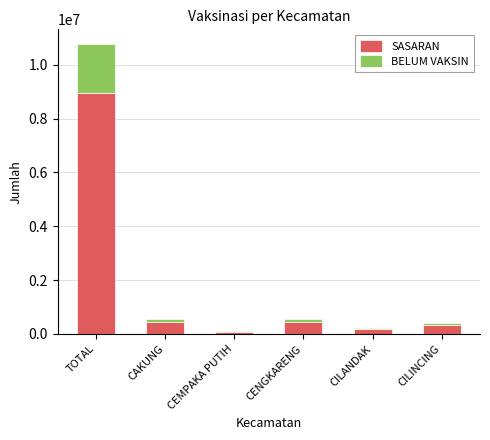

What are all the series names shown in the legend?

SASARAN, BELUM VAKSIN